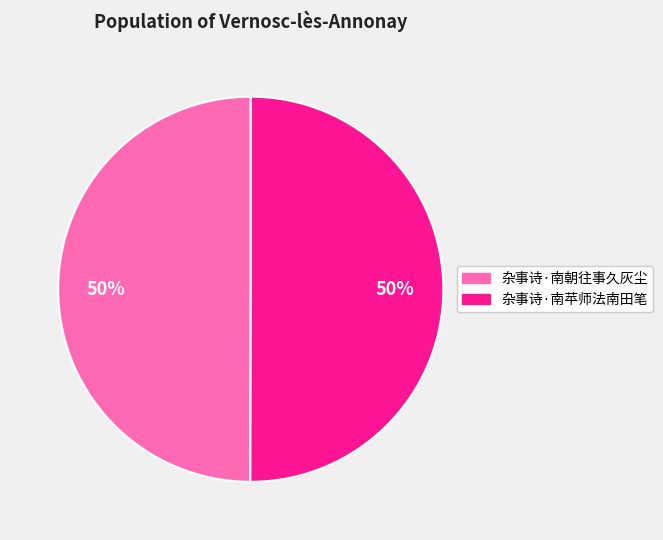

Is it true that 杂事诗·南苹师法南田笔 is 64% of the pie?

False